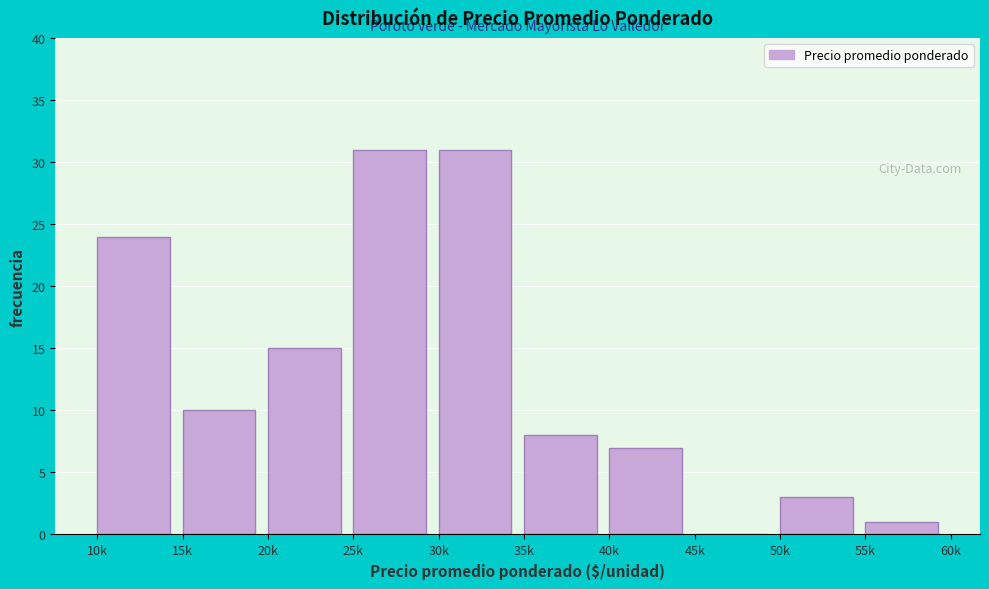

Reading right to left, list all the values displayed in this chart.

55k=1	50k=3	45k=0	40k=7	35k=8	30k=31	25k=31	20k=15	15k=10	10k=24